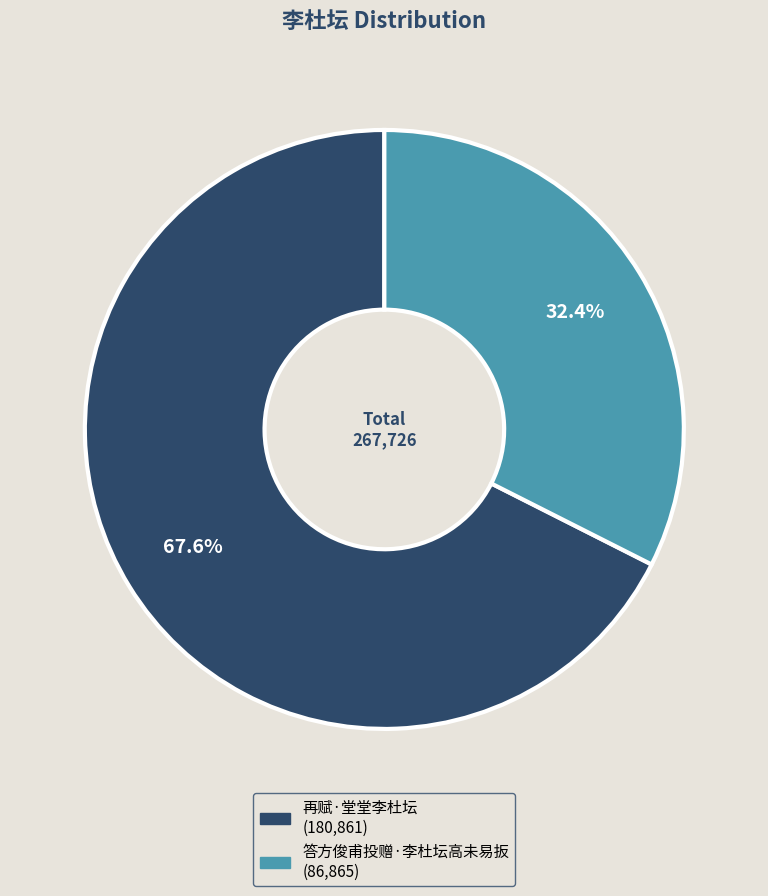

To the nearest percent, what is the difference between the 答方俊甫投赠·李杜坛高未易扳 and 再赋·堂堂李杜坛 slice percentages?

35%